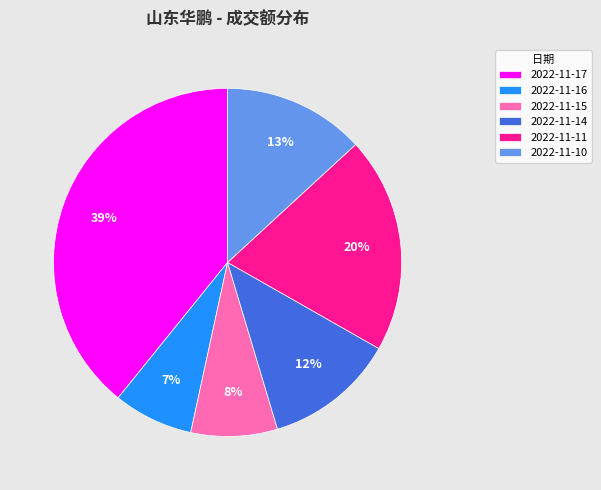

Does 2022-11-11 represent more than half of the total?

No